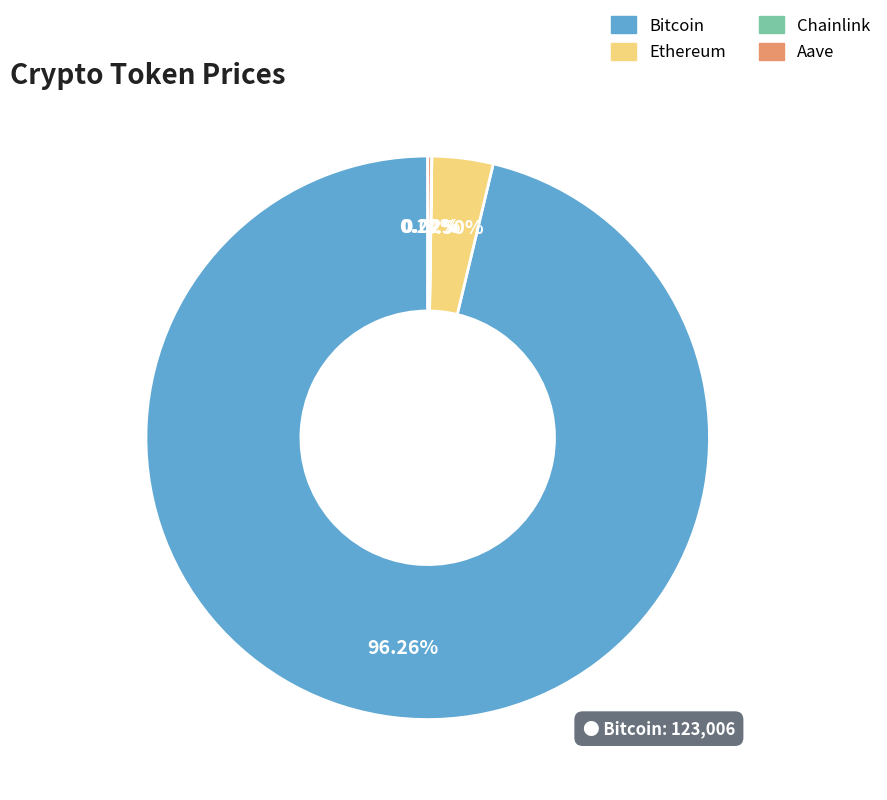

Combined, do Bitcoin and Ethereum account for over 50%?

Yes